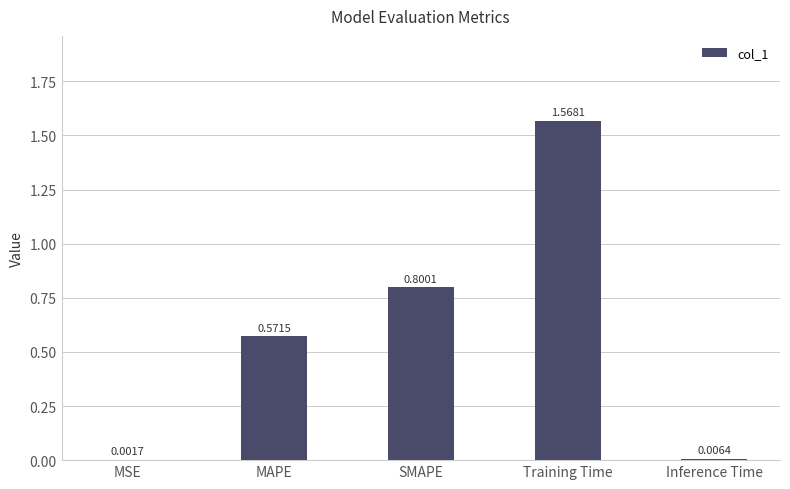

What is the sum of all values?

2.9